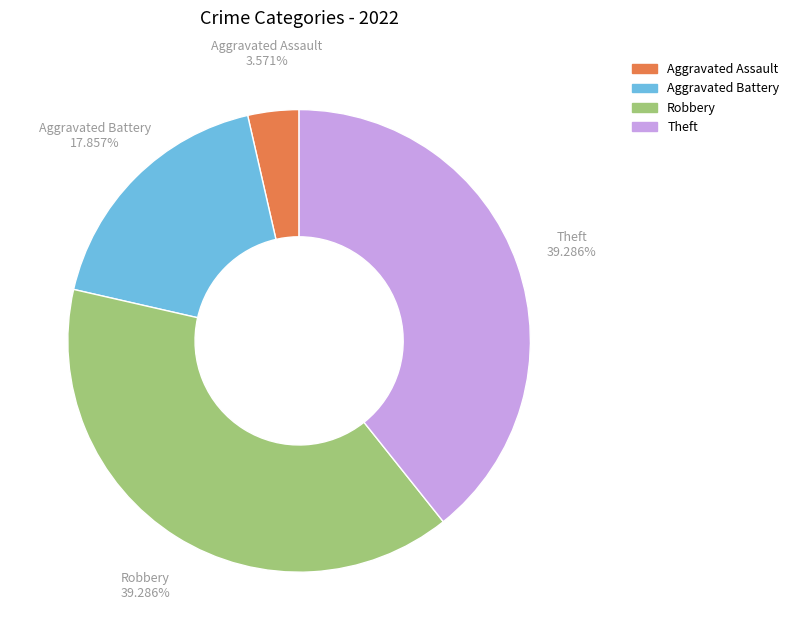

Does any single category account for the majority?

No